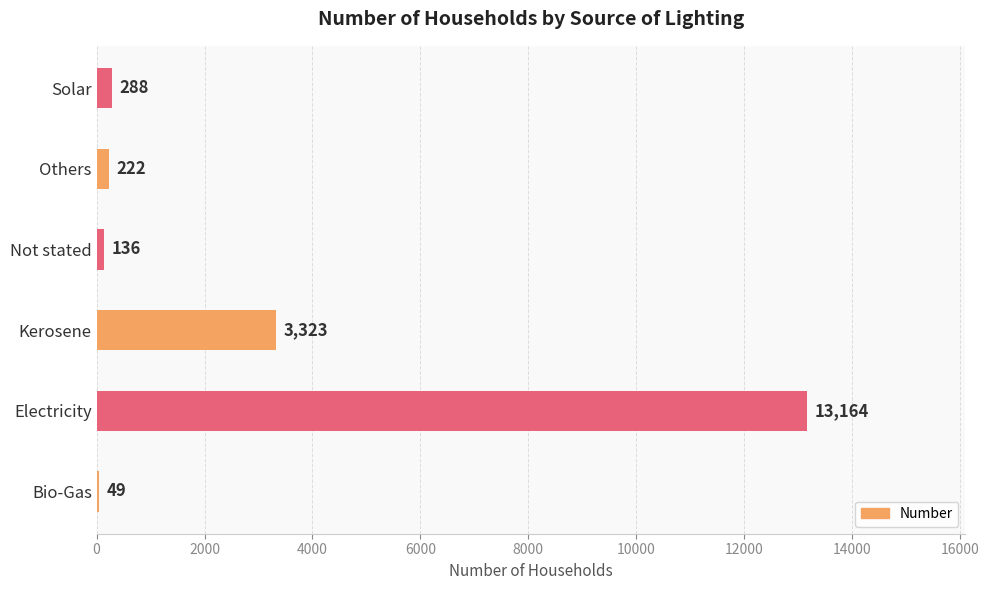

Reading bottom to top, what are all the values shown in this chart?

Bio-Gas=49	Electricity=13164	Kerosene=3323	Not stated=136	Others=222	Solar=288